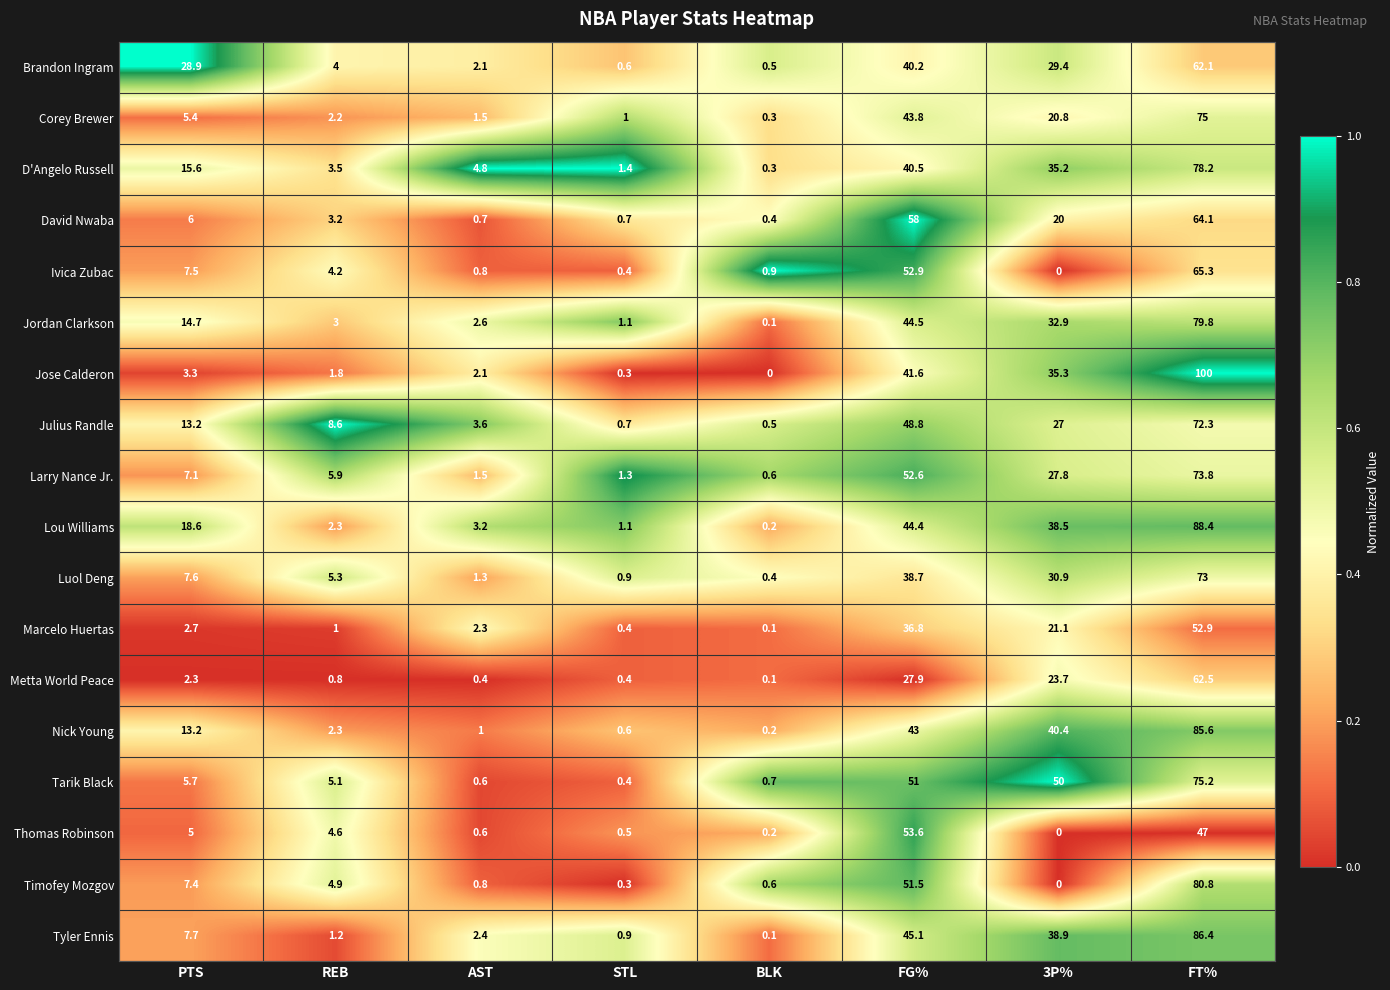

What is the maximum value shown in the chart?

100.0